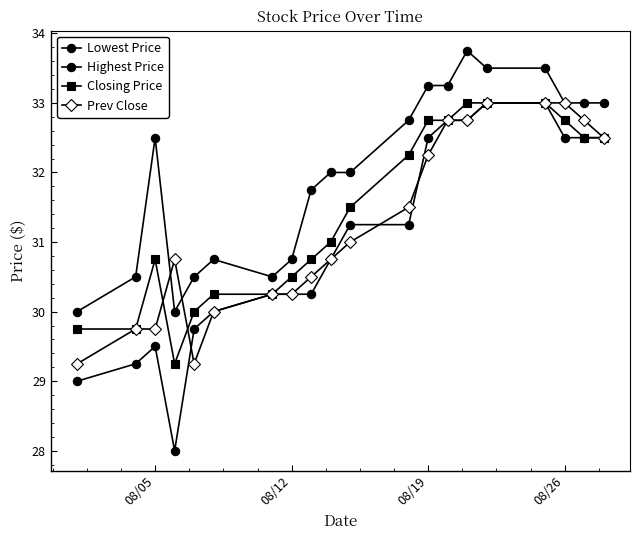

How many data points in Prev Close are less than 31?

10